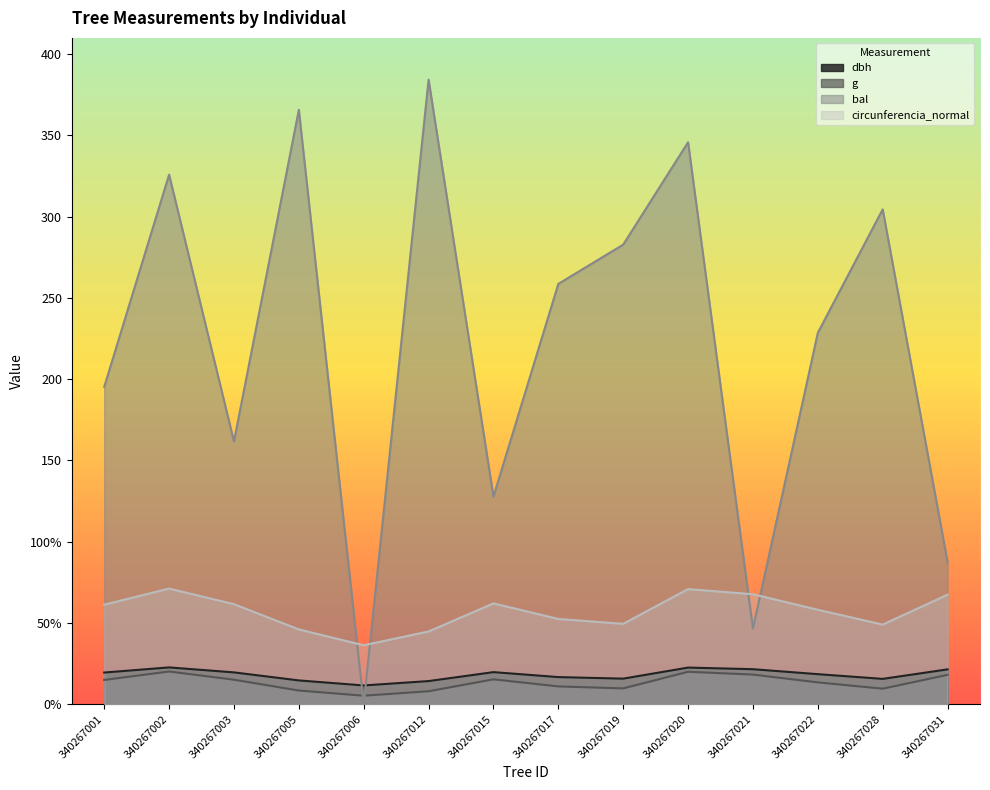

Where is bal nearest to the value 192?

340267001